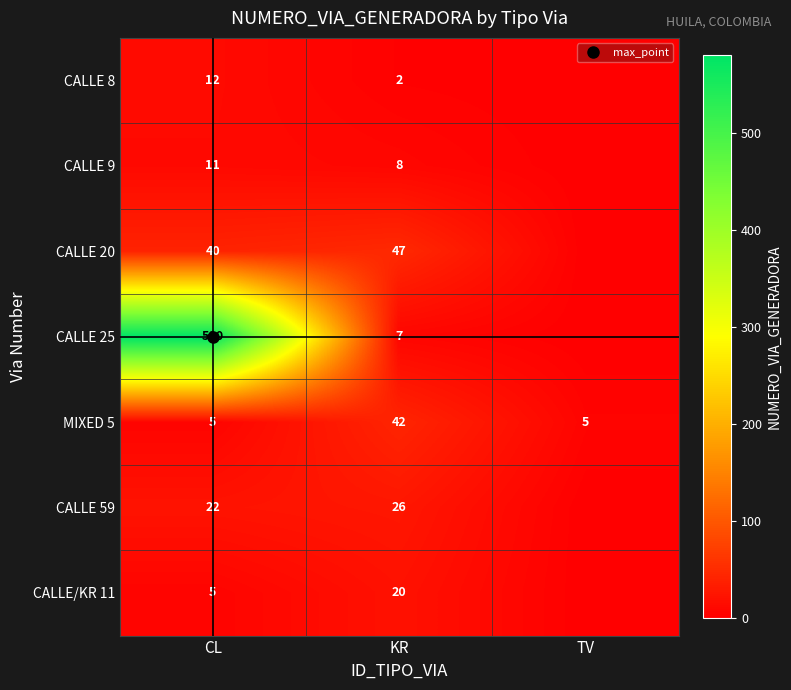

Is it true that CALLE 20 equals 61 at KR?

False